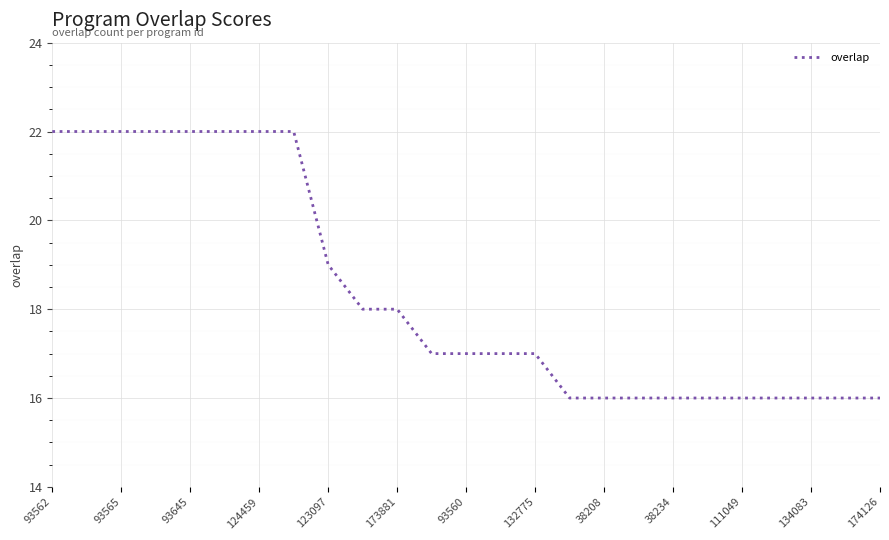

What is the smallest value displayed?

16